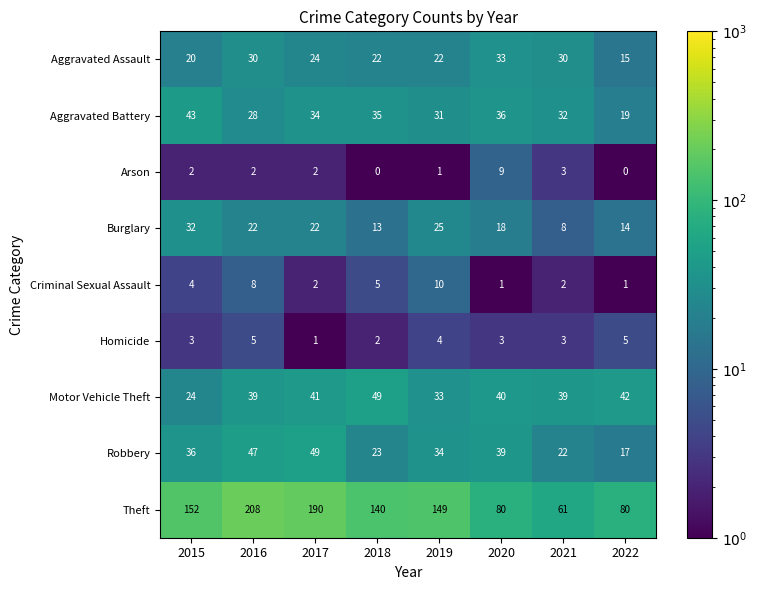

Where is Criminal Sexual Assault nearest to the value 5?

2018